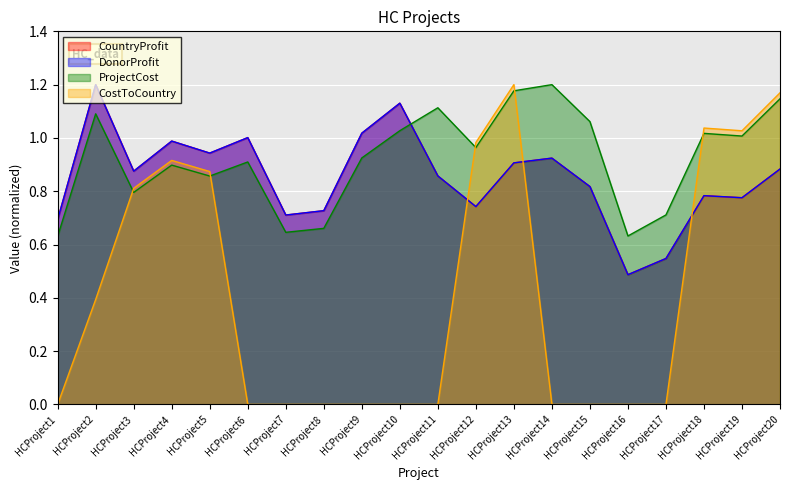

How many lines are shown in the chart?

4